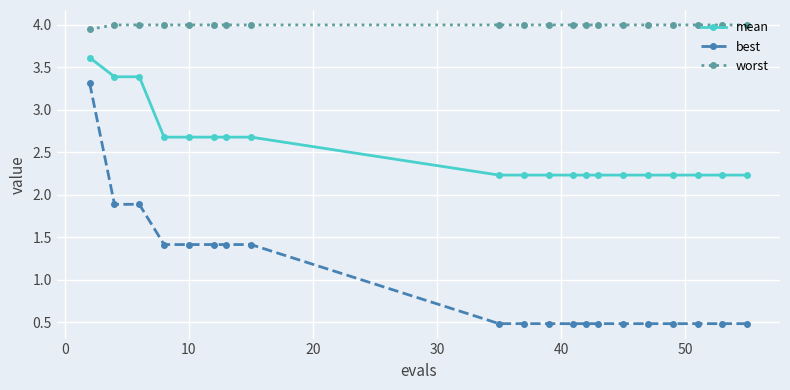

What is the average value of the mean series?

2.5